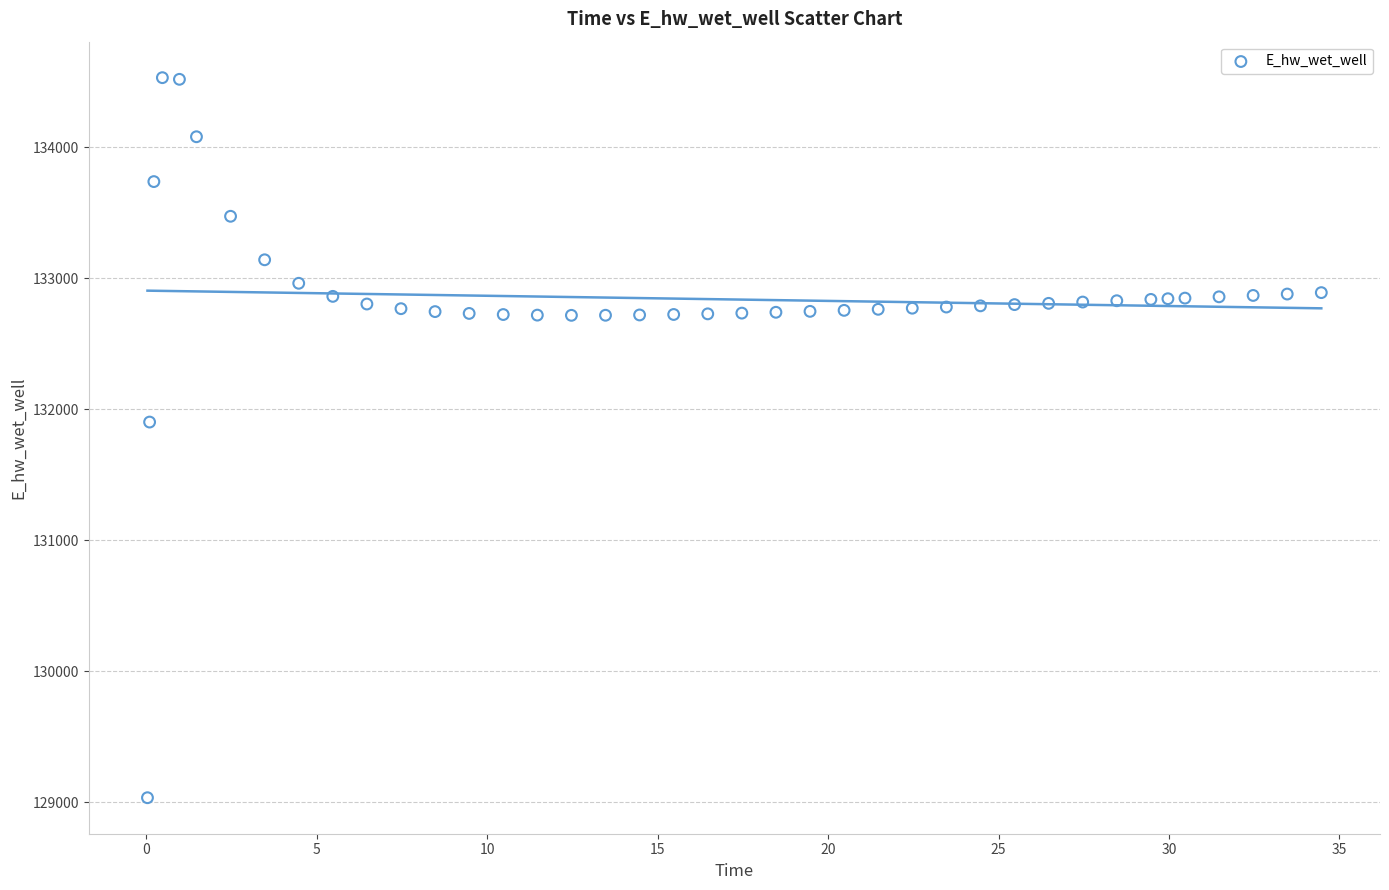

What Y value in the scatter plot is closest to 131782?

131902.2